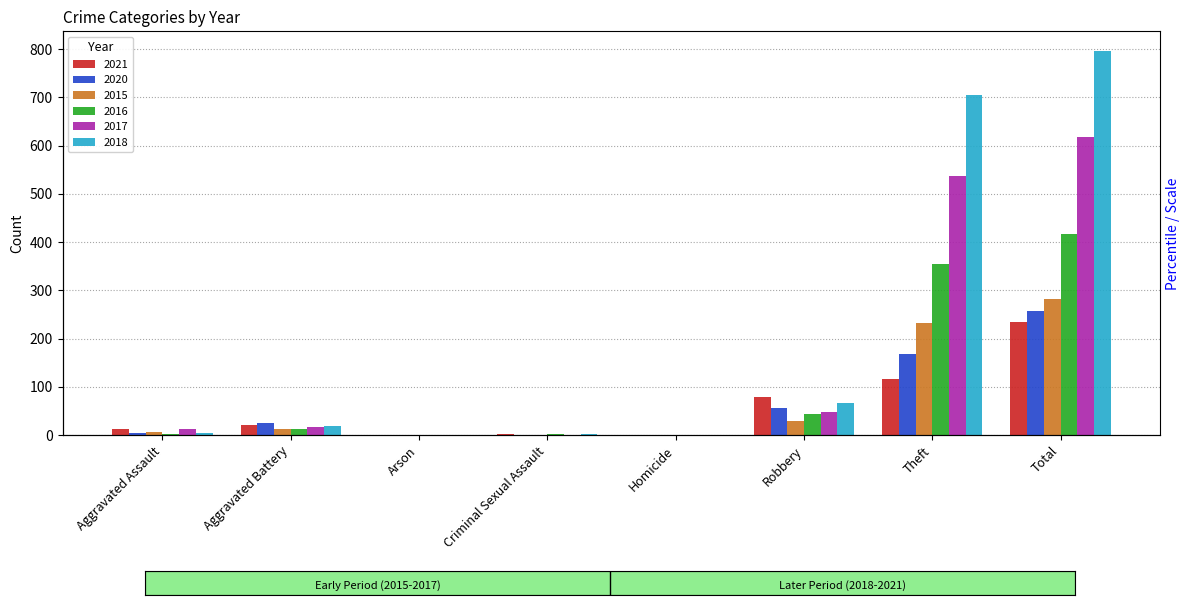

Reading left to right, what are all the values shown in this chart?

2021: Aggravated Assault=13	Aggravated Battery=22	Arson=0	Criminal Sexual Assault=2	Homicide=1	Robbery=80	Theft=116	Total=234
2020: Aggravated Assault=4	Aggravated Battery=26	Arson=1	Criminal Sexual Assault=0	Homicide=1	Robbery=57	Theft=168	Total=257
2015: Aggravated Assault=6	Aggravated Battery=13	Arson=0	Criminal Sexual Assault=0	Homicide=0	Robbery=30	Theft=233	Total=282
2016: Aggravated Assault=3	Aggravated Battery=13	Arson=0	Criminal Sexual Assault=2	Homicide=0	Robbery=44	Theft=354	Total=416
2017: Aggravated Assault=12	Aggravated Battery=17	Arson=0	Criminal Sexual Assault=1	Homicide=0	Robbery=49	Theft=538	Total=617
2018: Aggravated Assault=5	Aggravated Battery=18	Arson=0	Criminal Sexual Assault=2	Homicide=0	Robbery=67	Theft=705	Total=797